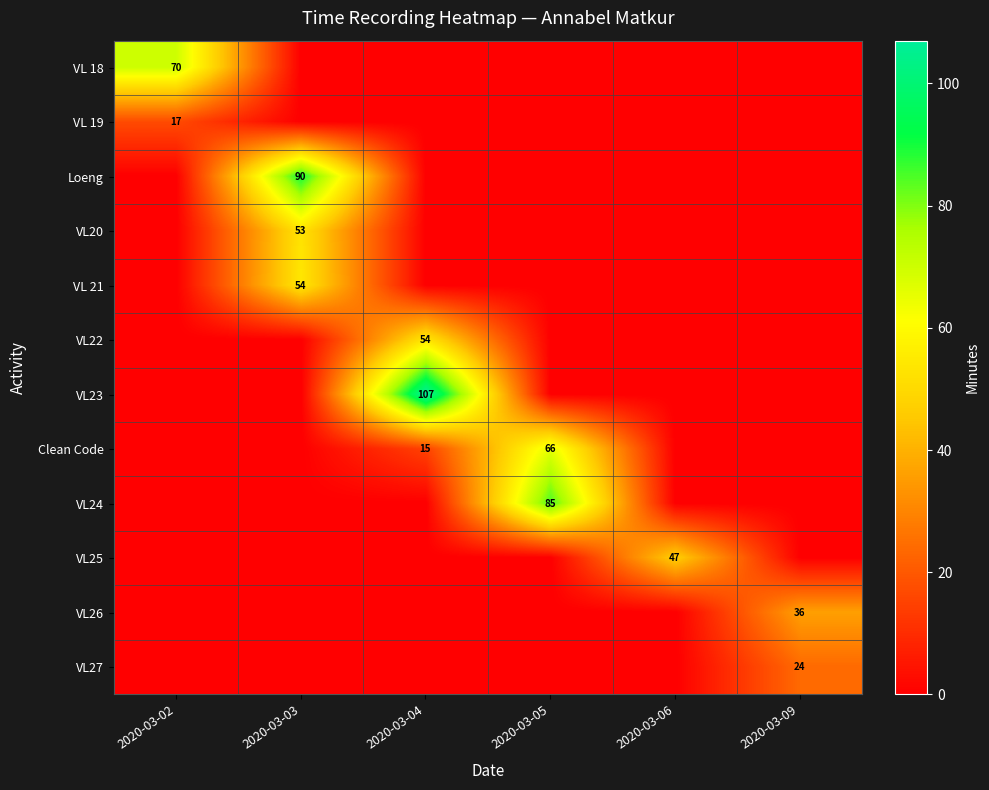

The VL26 series shows 36 at 2020-03-09. True or false?

True